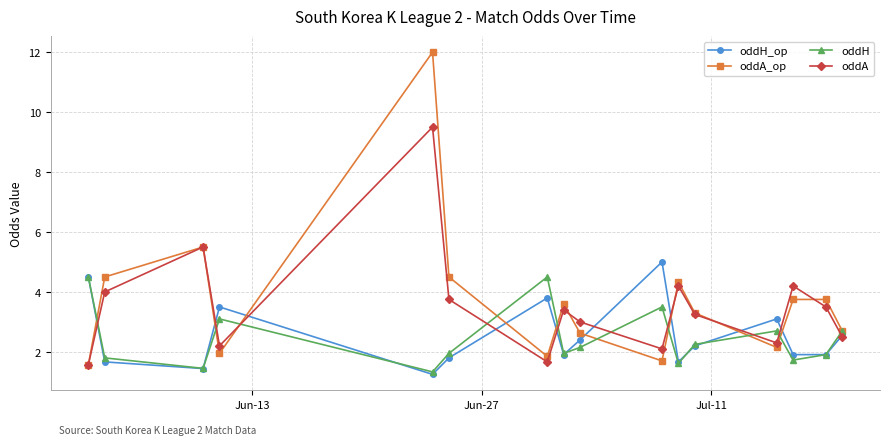

Rank the series by their maximum value, from lowest to highest.

oddH, oddH_op, oddA, oddA_op